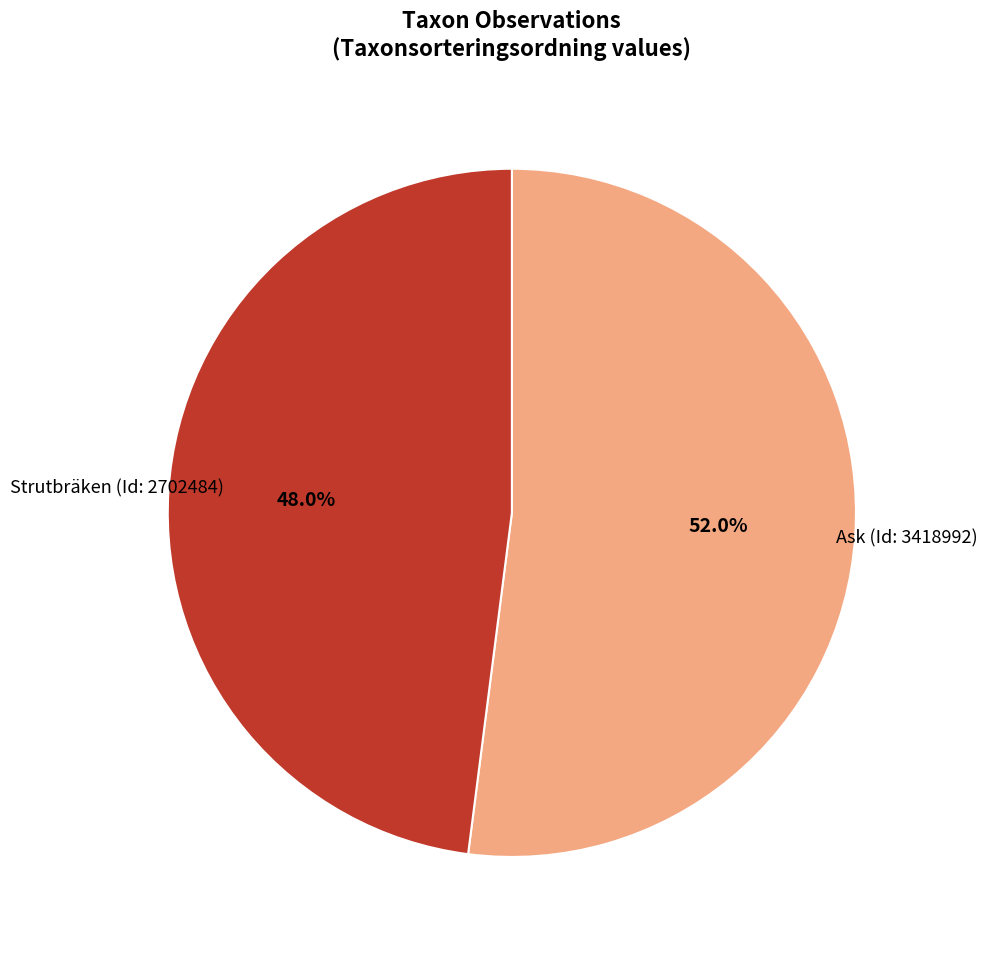

To the nearest percent, what is the difference between the largest and smallest slice percentages?

4%